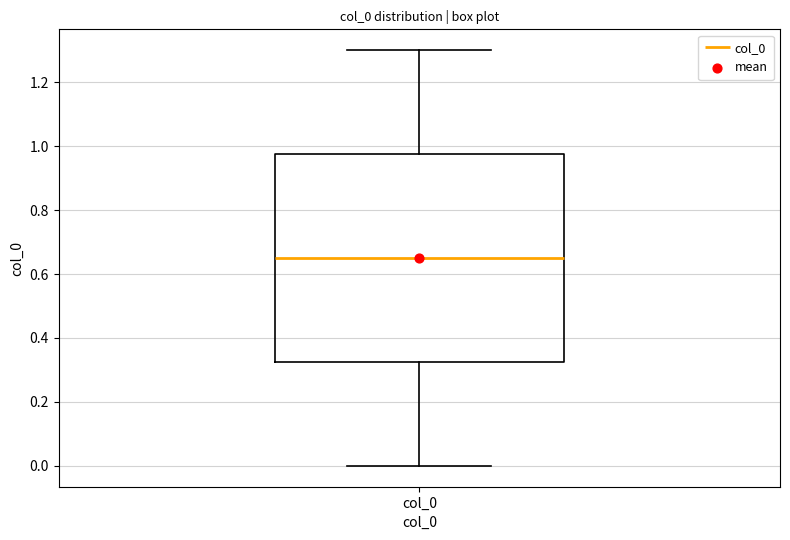

Read this box plot against the y-axis: the position of the median line, the range covered by the box, and the ends of both whiskers. The values are not printed on the chart, so give them approximately, as read against the axis.

median 0.66, box 0.32 to 0.98, whiskers 0.00 to 1.30